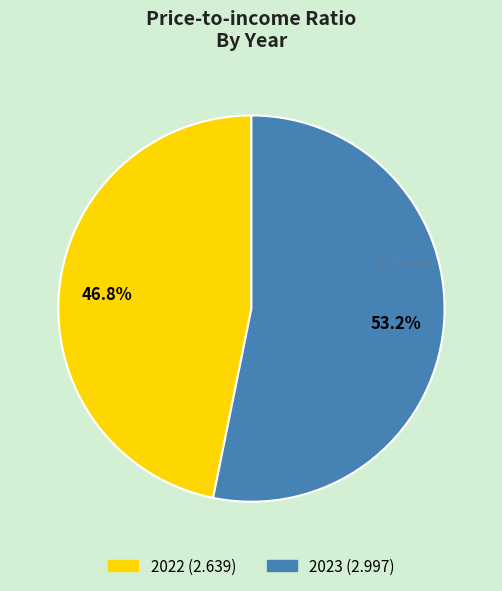

Count the number of slices in the pie.

2